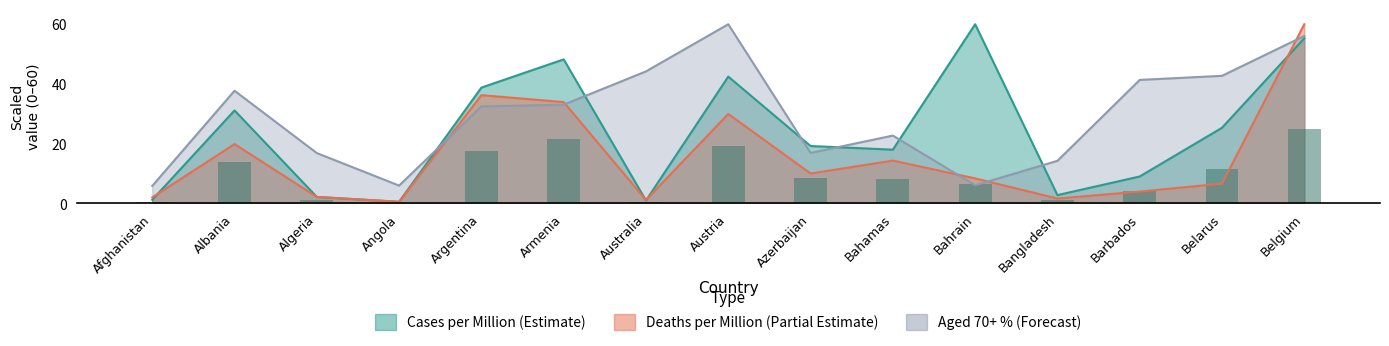

At which category is the sum across all series the highest?

Belgium